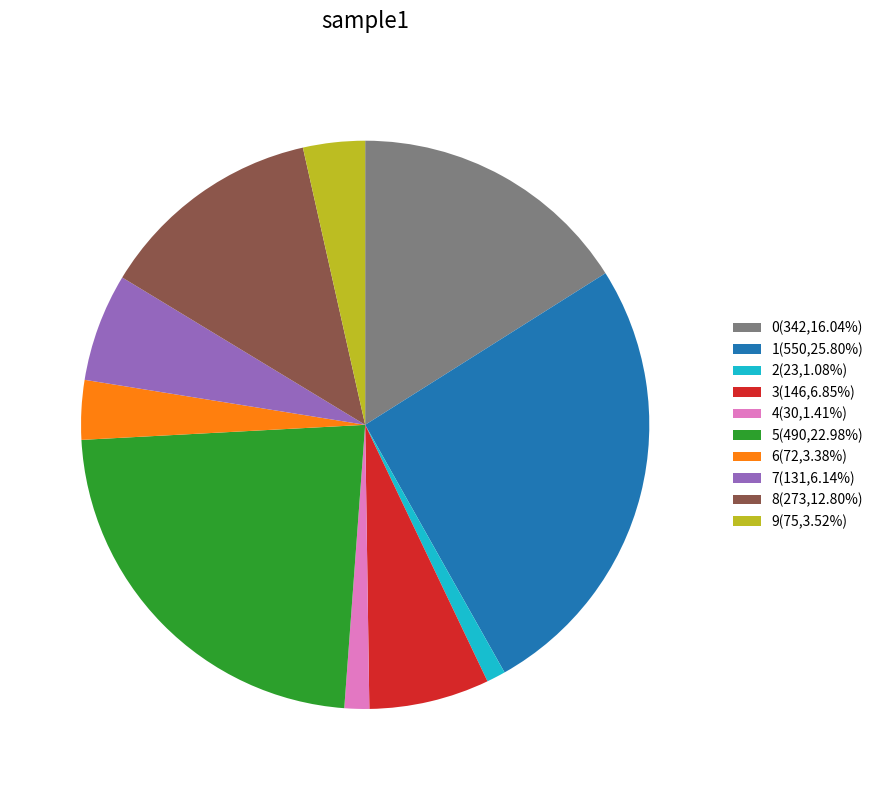

Does any single category account for the majority?

No